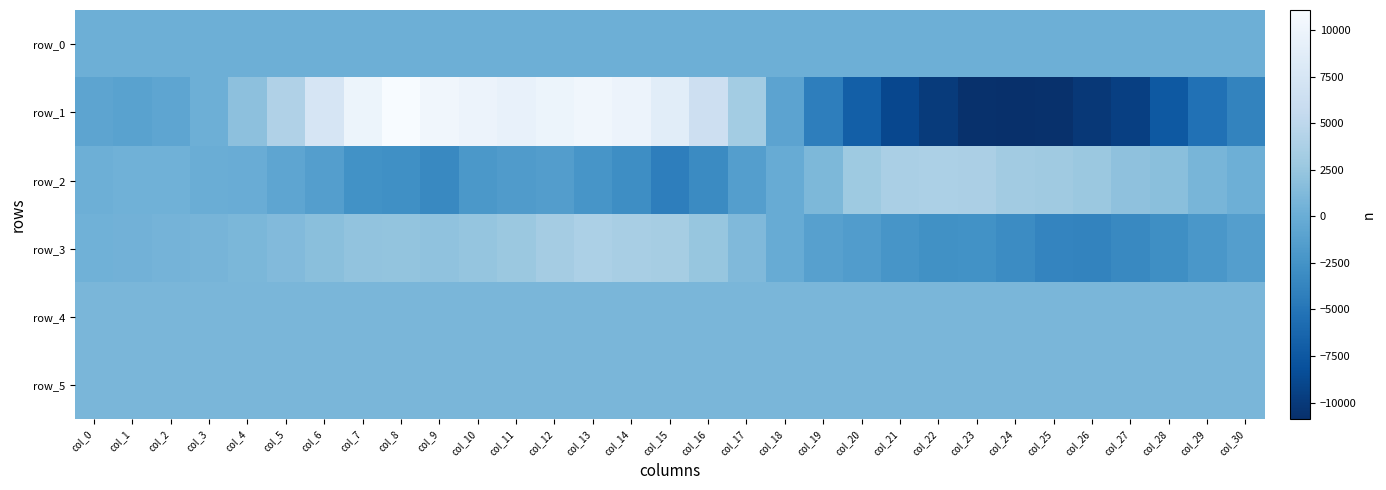

Reading left to right, what are all the values shown in this chart?

row_0: 234.4	234.5	234.5	234.5	234.6	234.6	234.7	234.7	234.8	234.8	234.9	235.0	235.0	235.1	235.1	235.1	235.2	235.2	235.3	235.3	235.4	235.5	235.5	235.5	235.6	235.7	235.7	235.8	235.8	235.9	235.9
row_1: -822.0	-1078.0	-701.0	188.0	1948.0	4108.0	7383.0	9912.0	11072.0	10356.0	9862.0	9460.0	9895.0	10353.0	9822.0	8686.0	6395.0	3243.0	-896.0	-4212.0	-6921.0	-8868.0	-9885.0	-10808.0	-10904.0	-10816.0	-10194.0	-9542.0	-7439.0	-5370.0	-3813.0
row_2: 176.0	349.0	364.0	25.0	-36.0	-771.0	-1400.0	-2627.0	-2798.0	-3364.0	-2036.0	-1717.0	-1524.0	-2309.0	-3005.0	-4243.0	-3198.0	-1379.0	-97.0	1040.0	2899.0	3610.0	3809.0	3703.0	3140.0	2963.0	2735.0	2046.0	1763.0	823.0	189.0
row_3: 358.0	490.0	617.0	695.0	1028.0	1316.0	1751.0	2165.0	2283.0	2113.0	2340.0	2717.0	3341.0	3818.0	3582.0	3421.0	2439.0	1237.0	-89.0	-1231.0	-1560.0	-2279.0	-2696.0	-2643.0	-3170.0	-3736.0	-3842.0	-3403.0	-2890.0	-2126.0	-1402.0
row_4: 919.0	905.0	908.0	908.0	907.0	912.0	902.0	908.0	905.0	905.0	909.0	907.0	903.0	903.0	913.0	907.0	906.0	910.0	903.0	906.0	913.0	910.0	907.0	914.0	913.0	916.0	911.0	917.0	911.0	909.0	919.0
row_5: 909.0	903.0	906.0	910.0	914.0	910.0	908.0	907.0	907.0	908.0	911.0	907.0	906.0	900.0	906.0	907.0	908.0	906.0	910.0	907.0	908.0	910.0	907.0	911.0	906.0	909.0	910.0	909.0	910.0	904.0	908.0